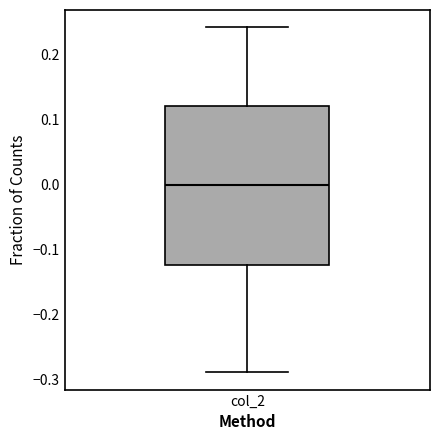

Where is the upper edge of the box for col_2 on the y-axis? The values are not printed on the chart, so give them approximately, as read against the axis.

0.12